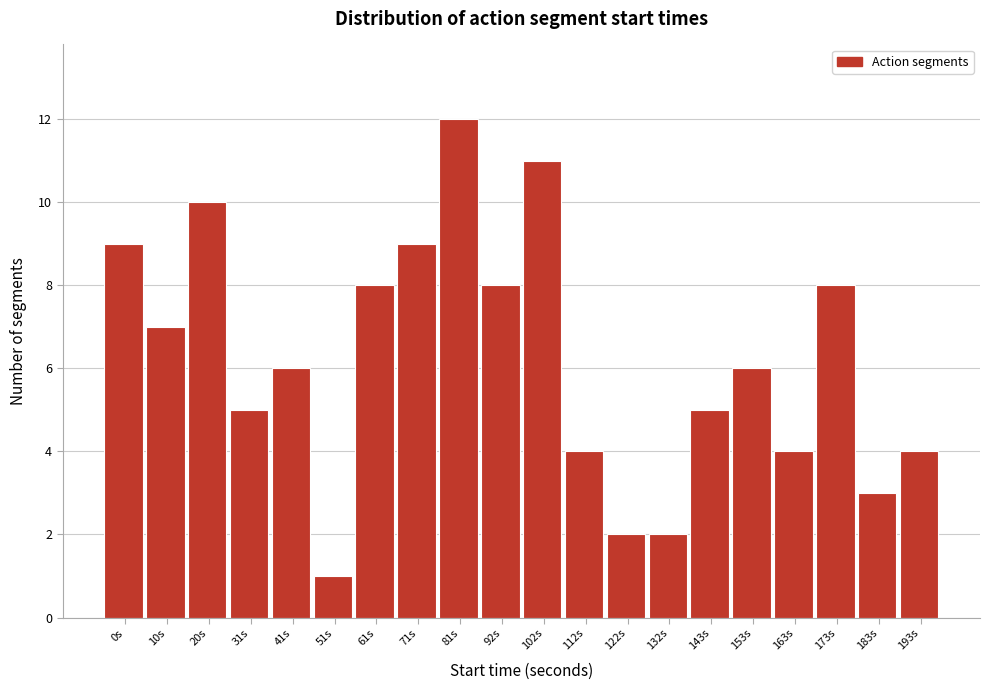

Reading right to left, list all the values displayed in this chart.

4	3	8	4	6	5	2	2	4	11	8	12	9	8	1	6	5	10	7	9